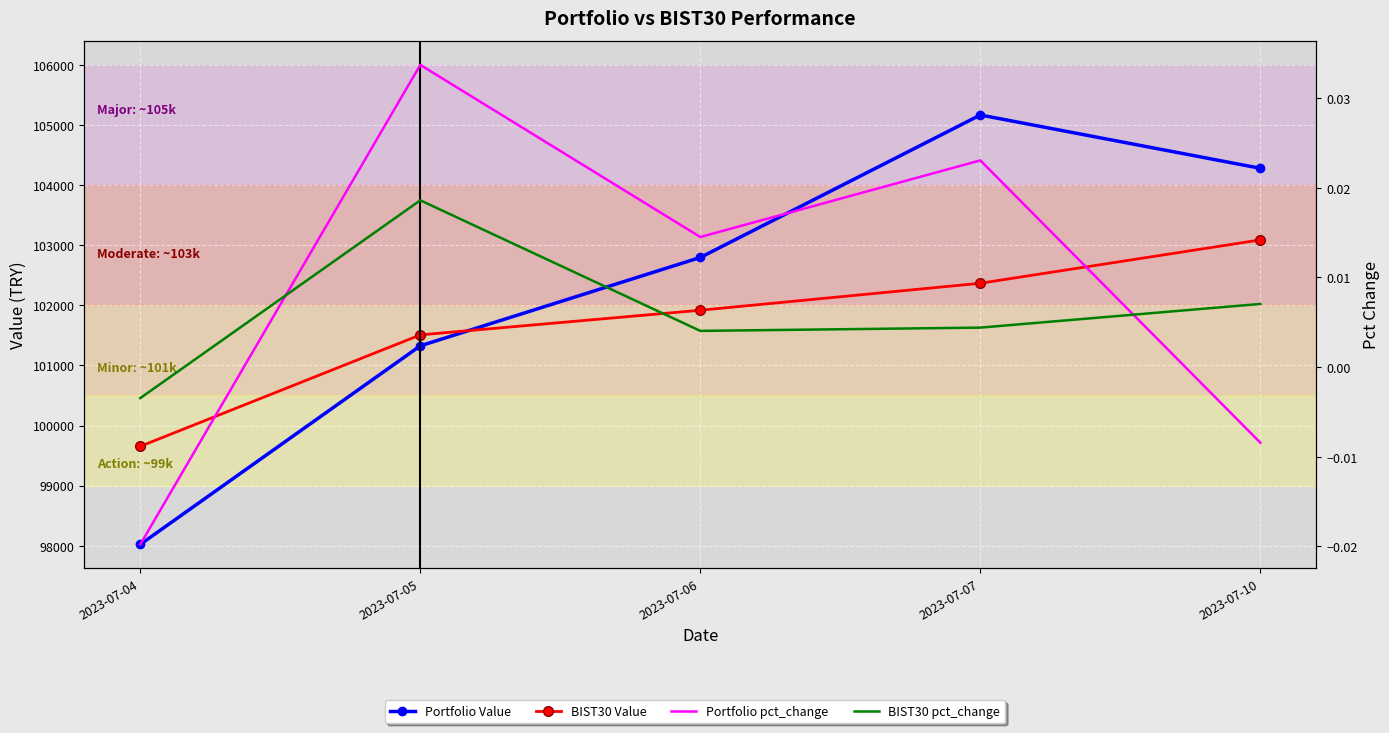

What is the maximum value shown in the chart?

105166.6